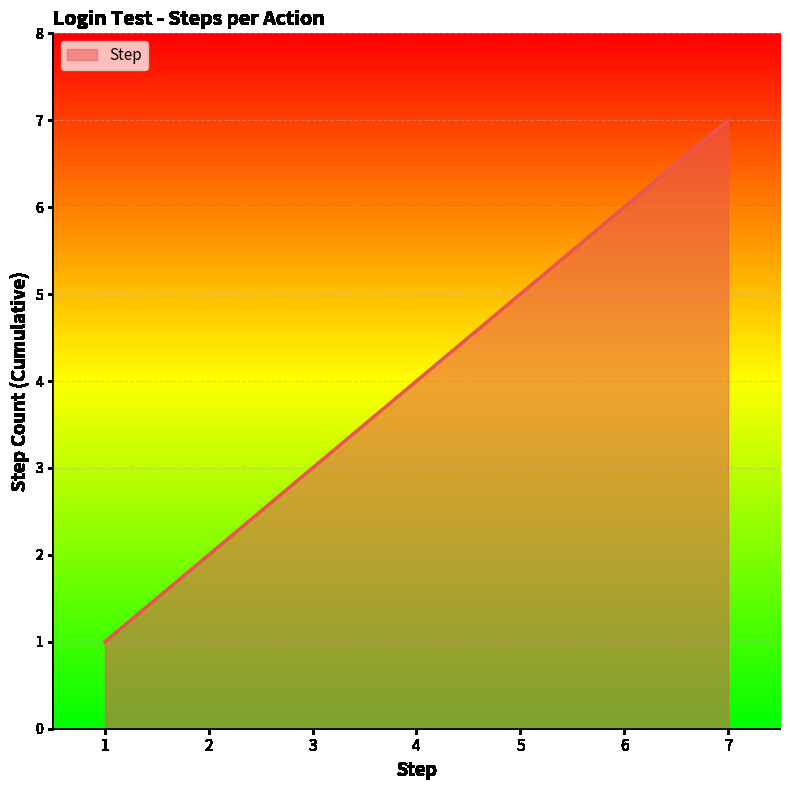

True or false: the data shows 7 at 7.

True